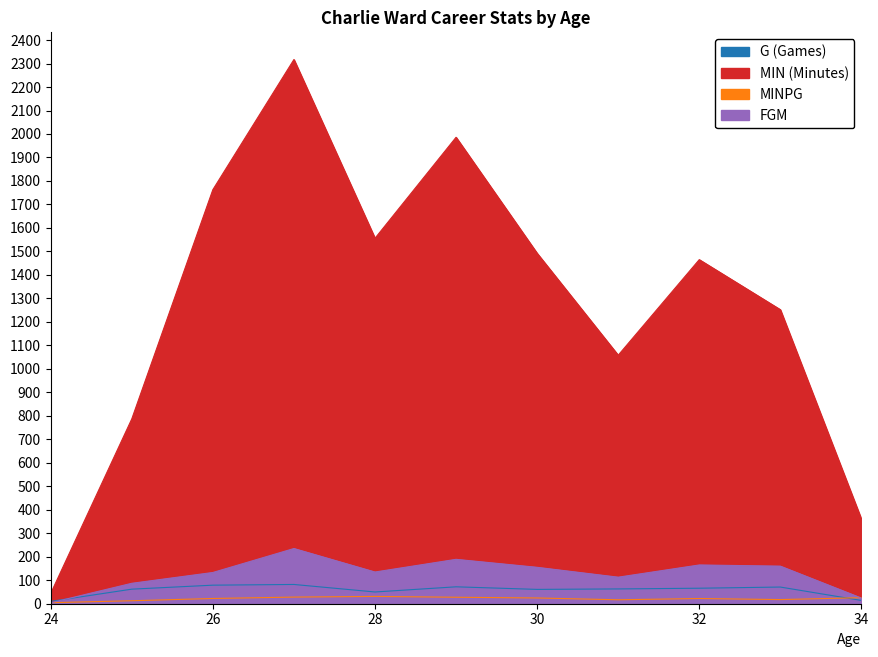

True or false: MINPG has a value of 25.7 at 31.

False